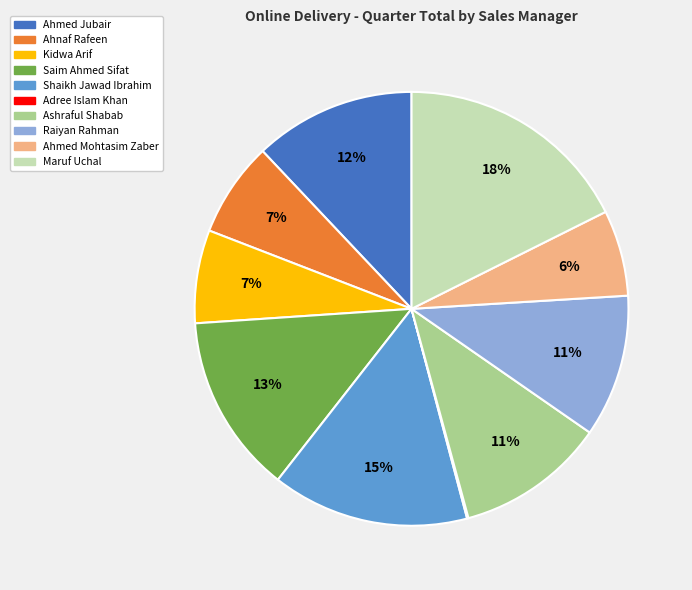

To the nearest percent, what percentage of the pie is Ahnaf Rafeen?

7%